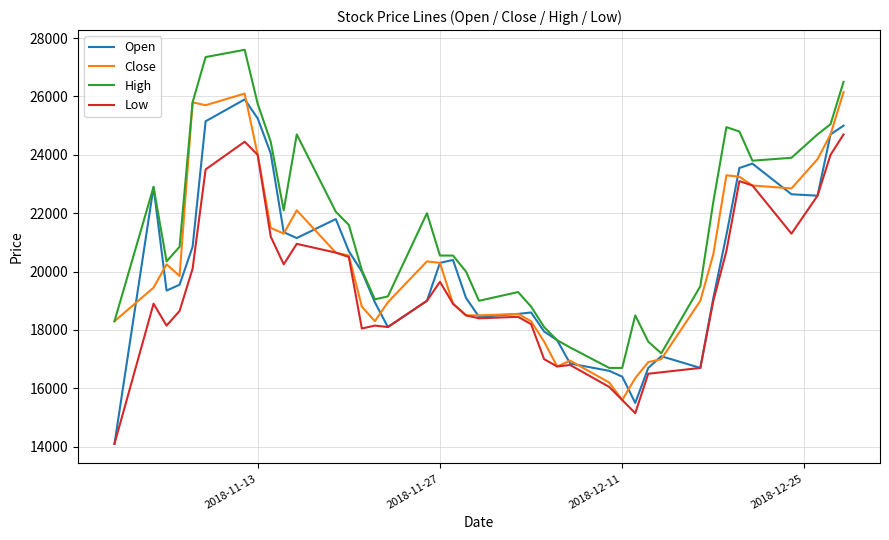

What is the greatest value displayed?

27600